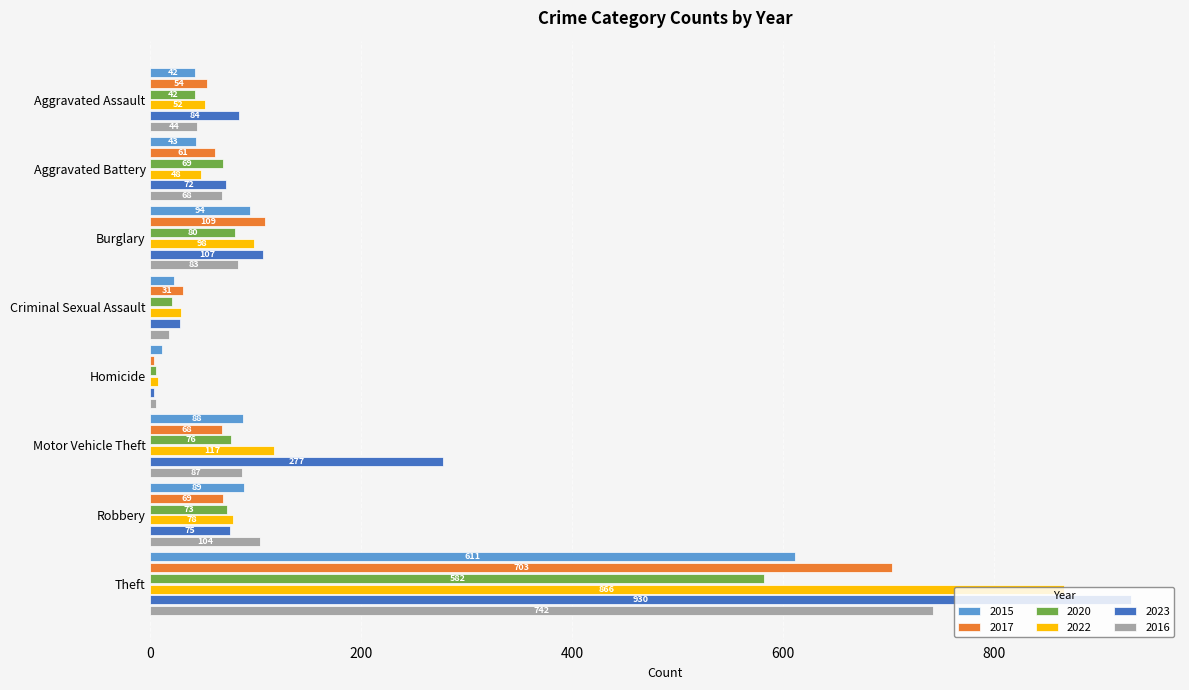

Read the 2023 value at Theft, to the nearest 50.

950